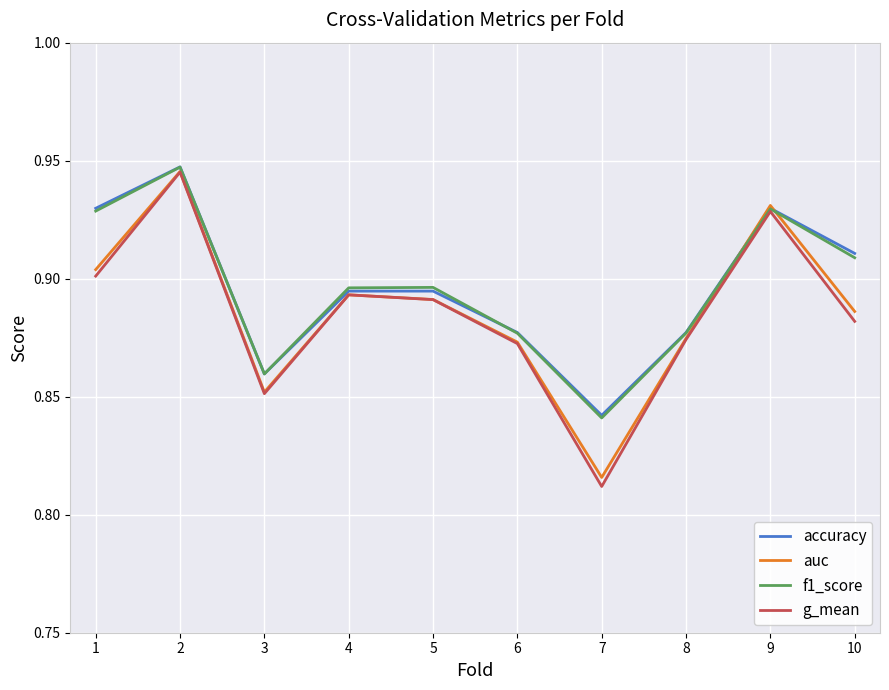

How many categories are shown in the chart?

10